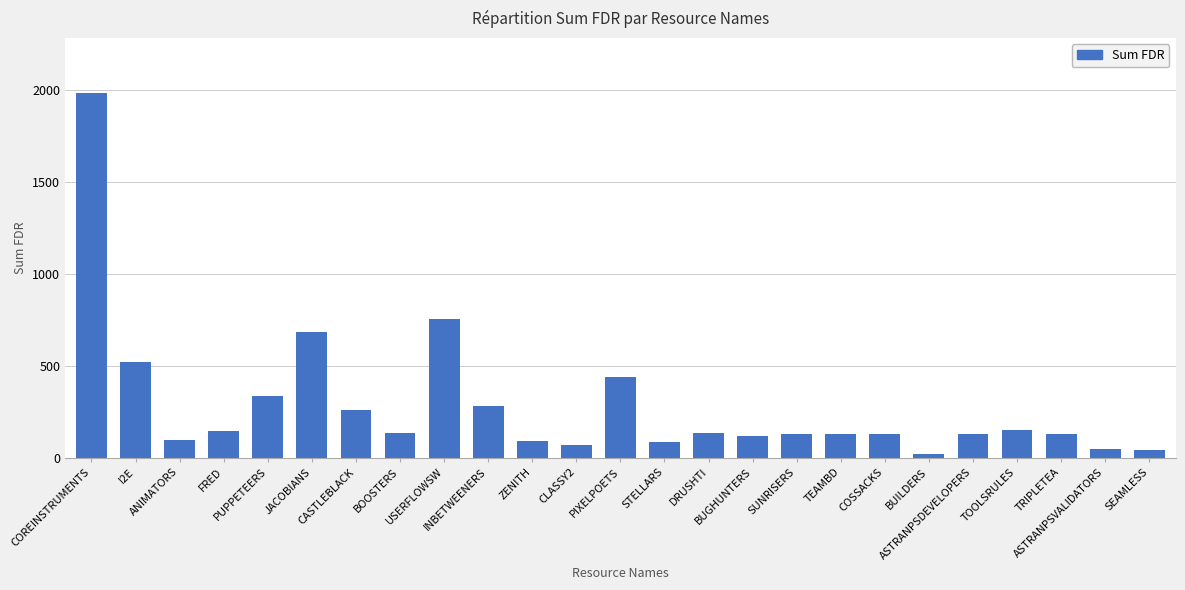

What is the average value?

282